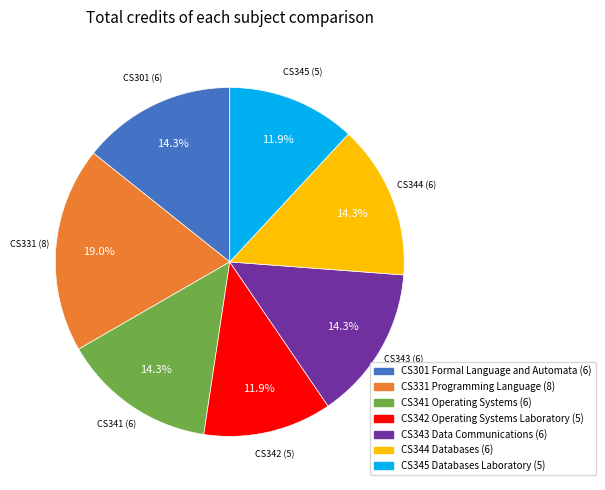

True or false: CS344 Databases accounts for 1% of the total.

False